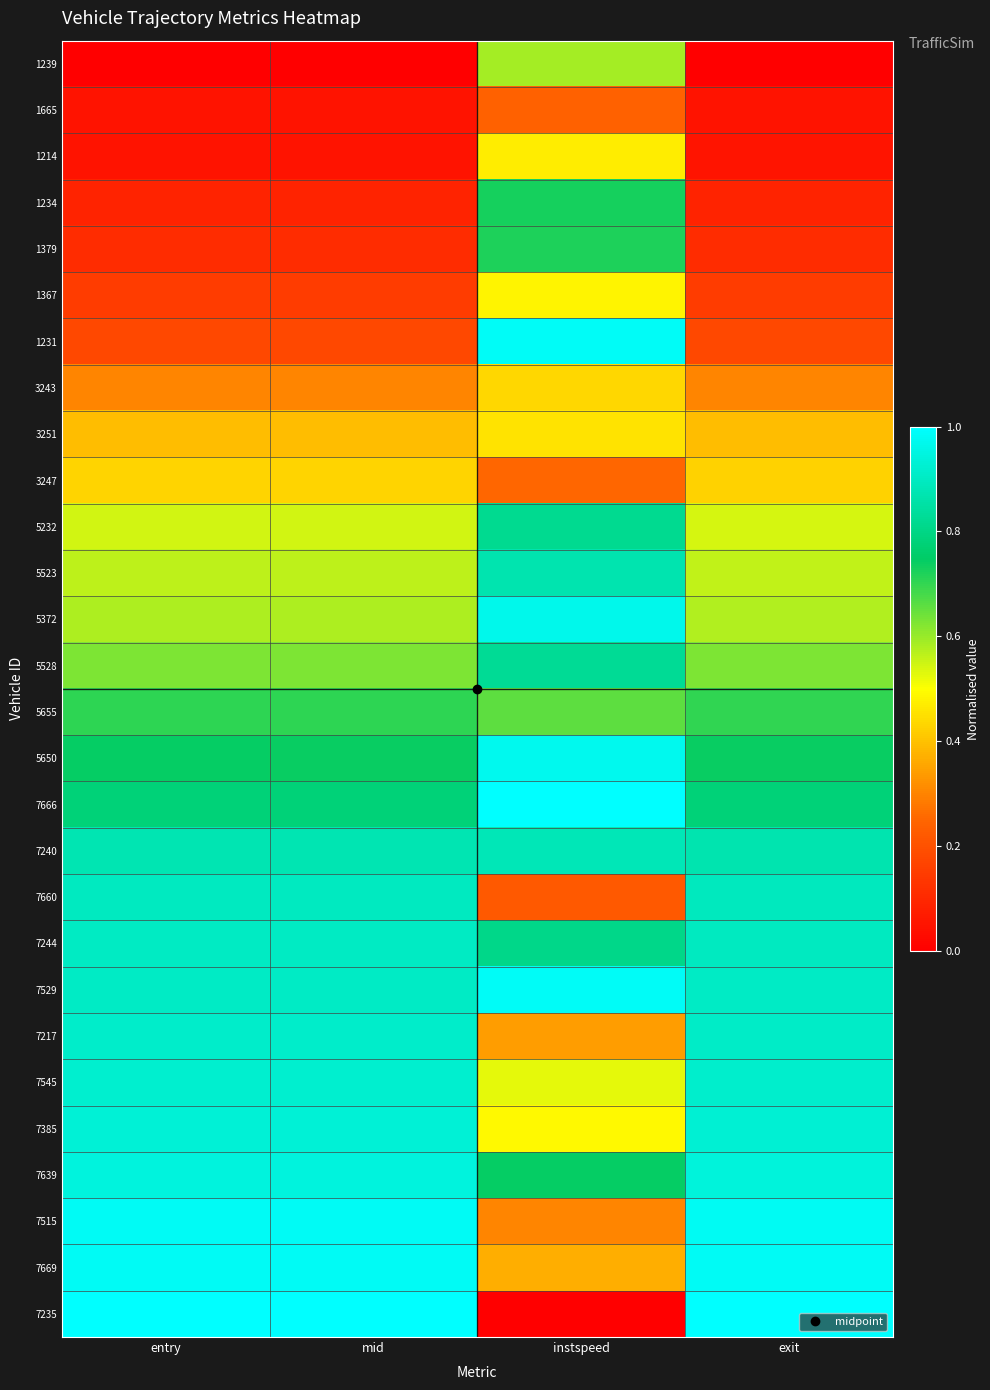

Rank the series at instspeed from highest to lowest value.

7666, 7529, 1231, 5650, 5372, 7240, 5523, 5528, 5232, 7244, 7639, 1234, 1379, 5655, 1239, 7545, 7385, 1367, 1214, 3251, 3243, 7669, 7217, 7515, 3247, 1665, 7660, 7235